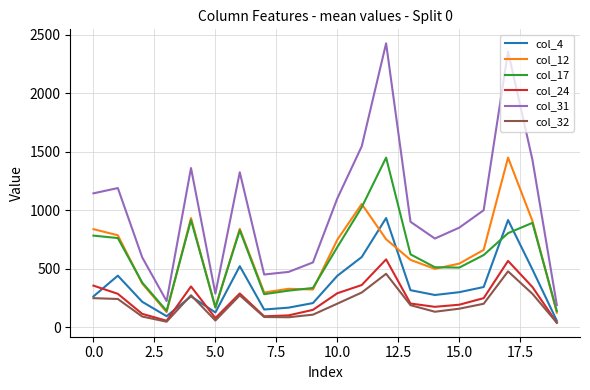

True or false: col_31 and col_24 cross at least once.

False